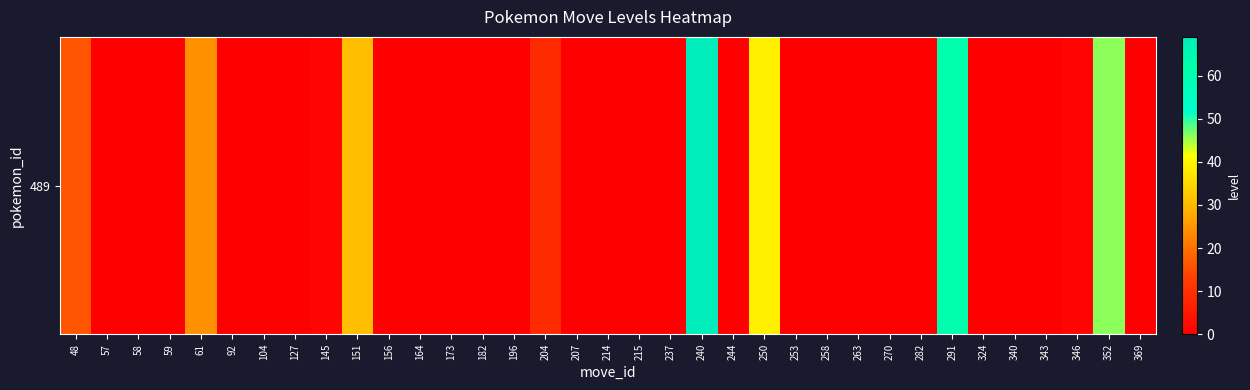

What is the greatest value displayed?

69